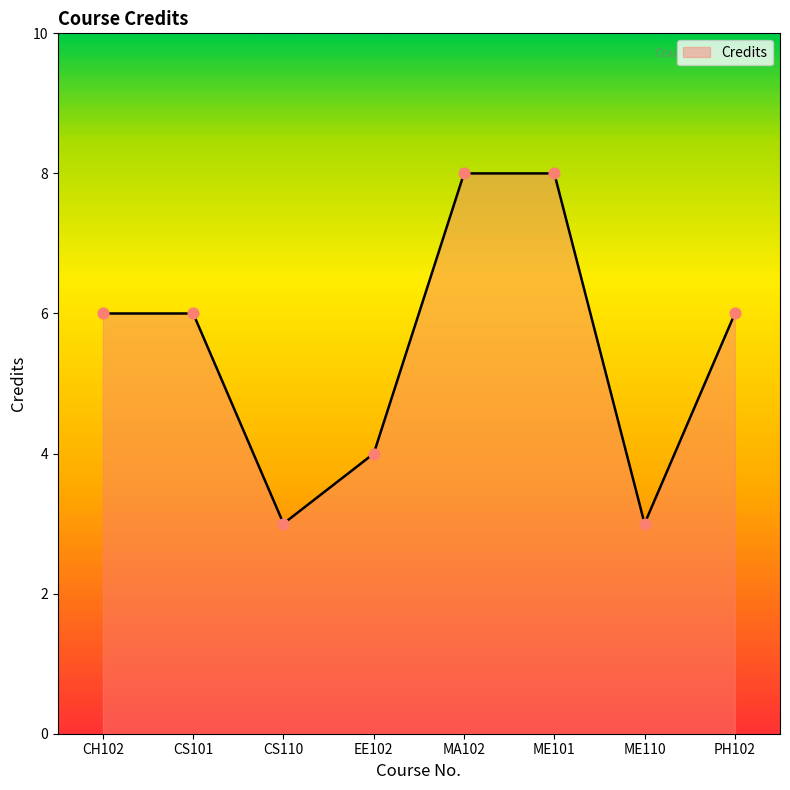

What is the ratio of the value at EE102 to the value at MA102?

0.5